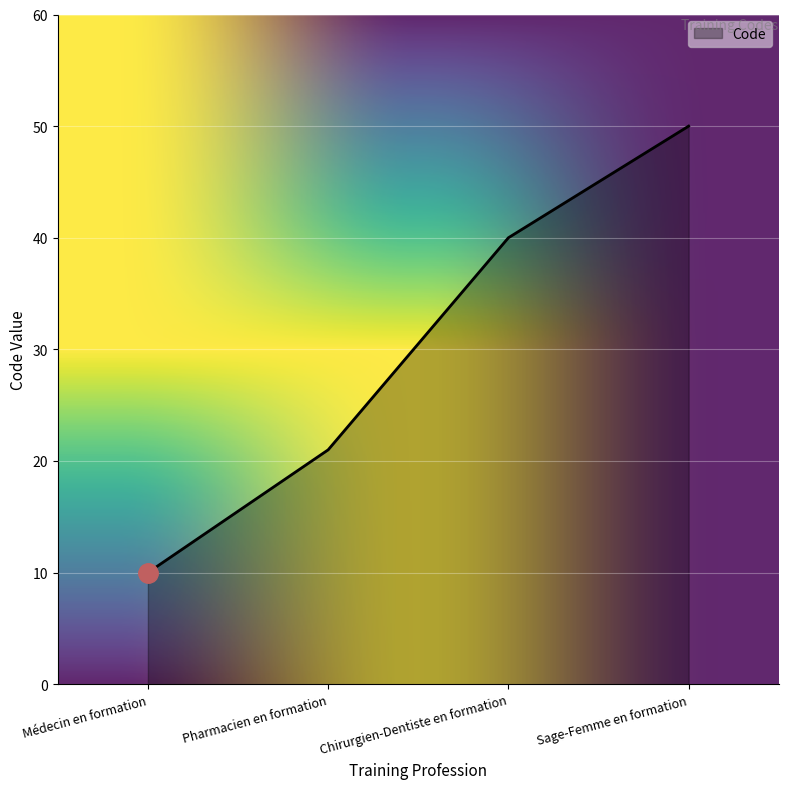

Does the chart have visible grid lines?

Yes